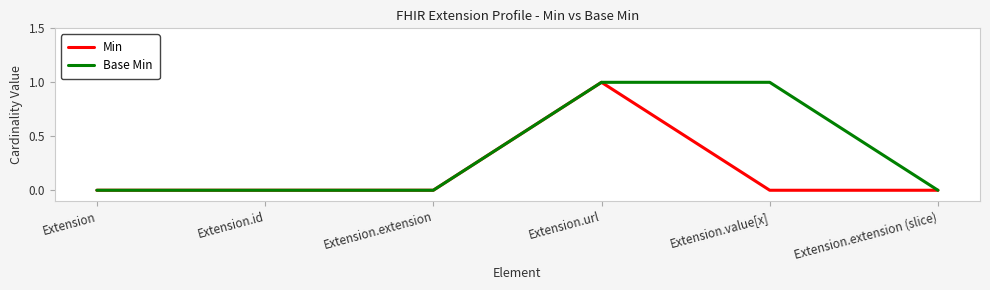

What is the difference between the maximum and minimum values in the Base Min series?

1